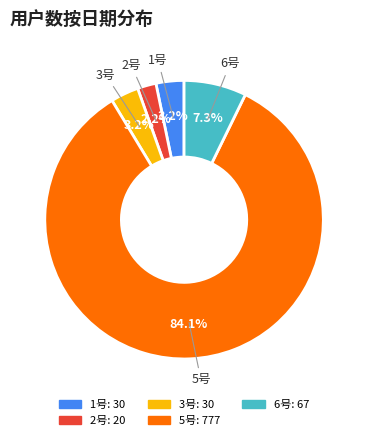

To the nearest percent, what is the difference between the largest and smallest slice percentages?

82%